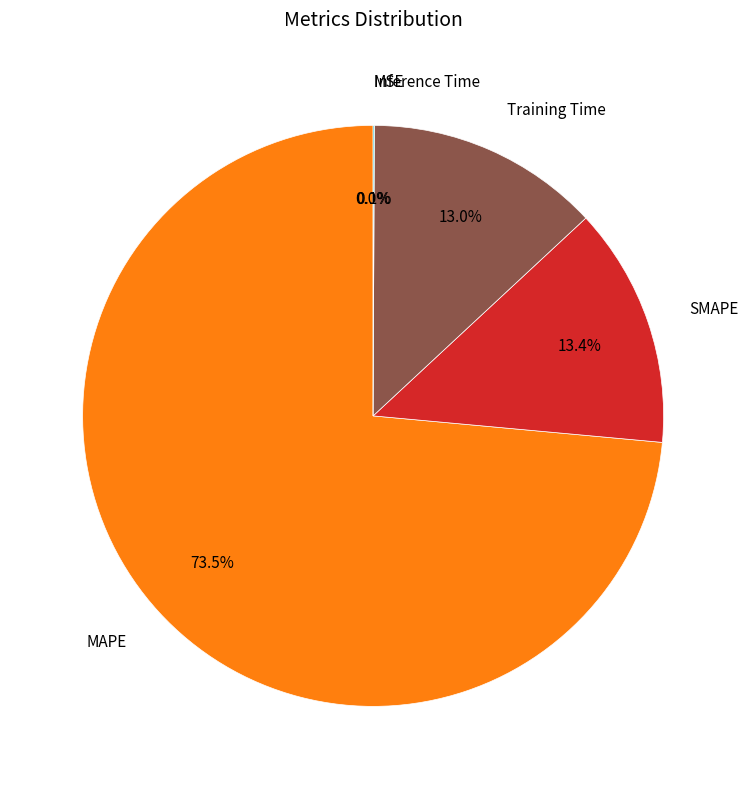

Which category has the smallest portion of the pie?

MSE